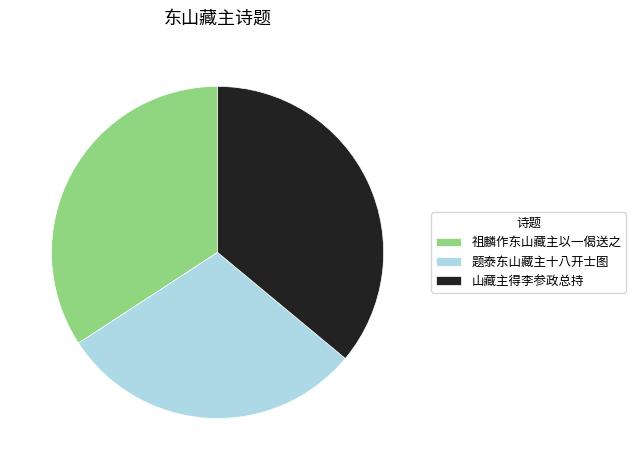

Is it true that 祖麟作东山藏主以一偈送之 is 39% of the pie?

False